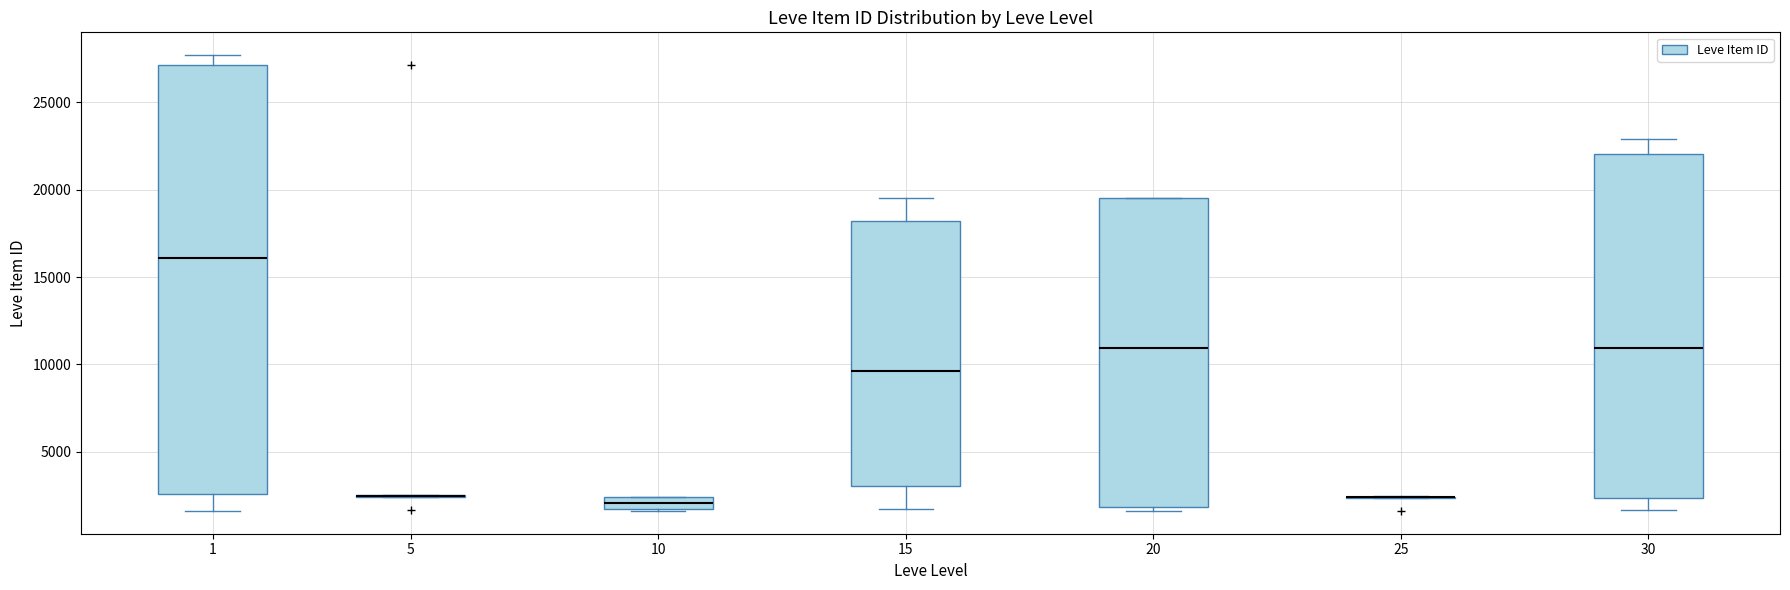

Which box is the tallest, from its lower edge to its upper edge?

1